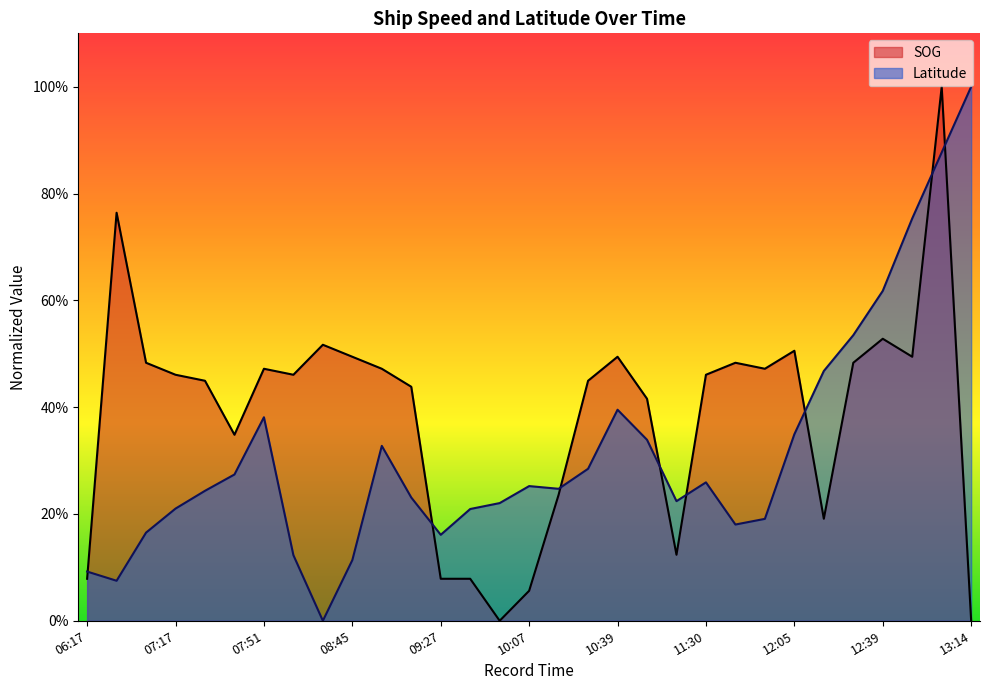

List the series in order of their peak value, lowest first.

Latitude, SOG